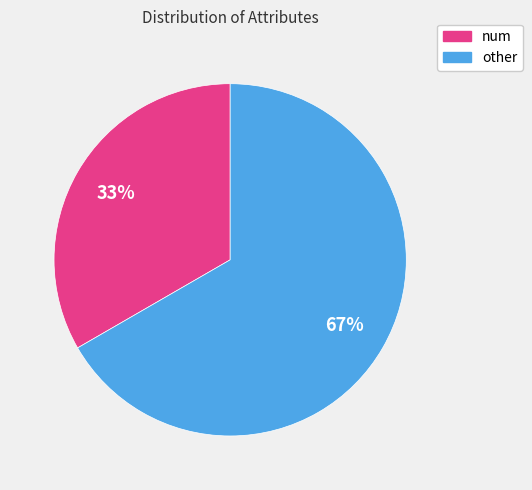

The other slice represents 75% of the pie. True or false?

False